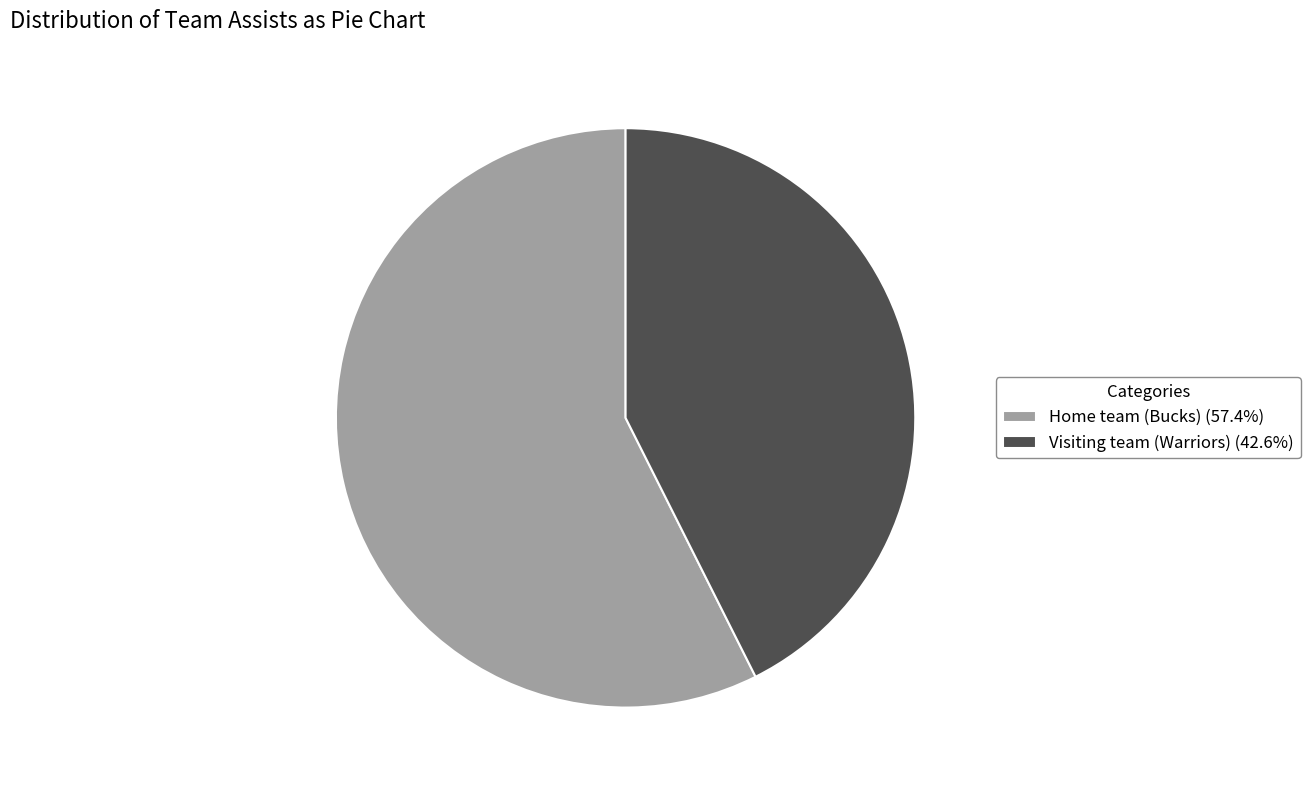

What is the smallest slice in the pie chart?

Visiting team (Warriors)